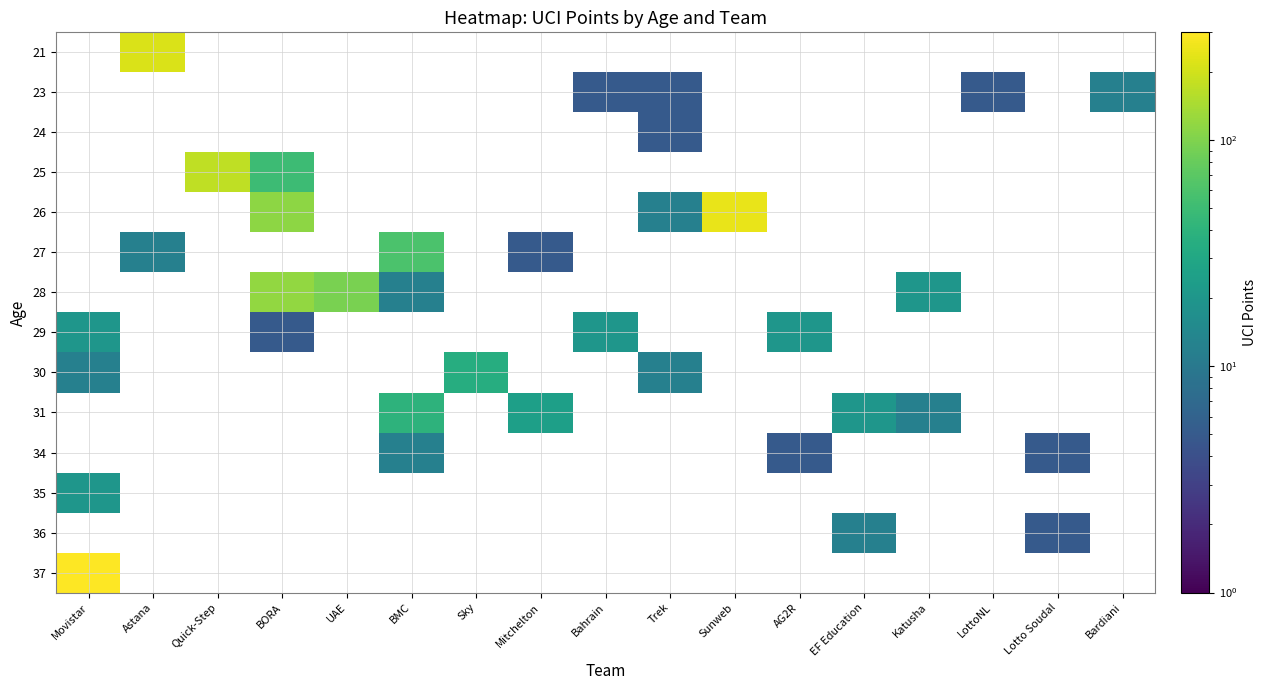

What is the total value across all series at Movistar?

352